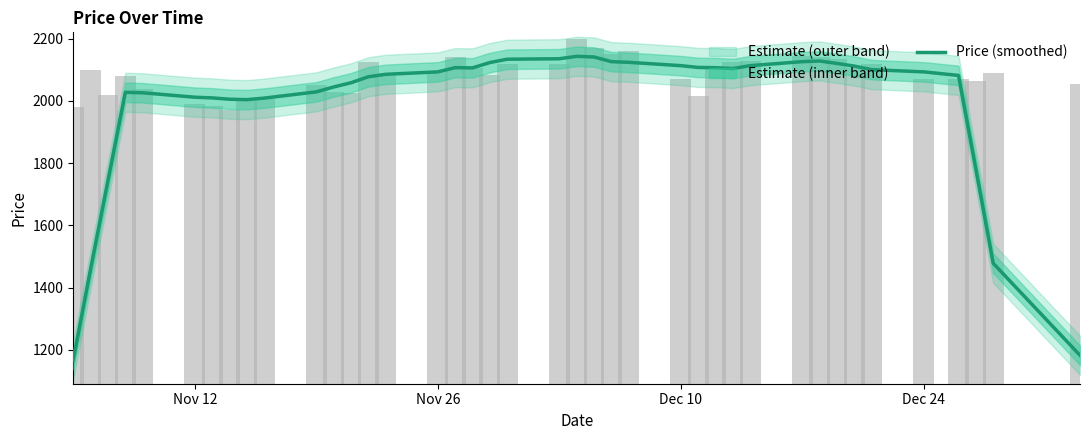

Count the number of categories in the chart.

40